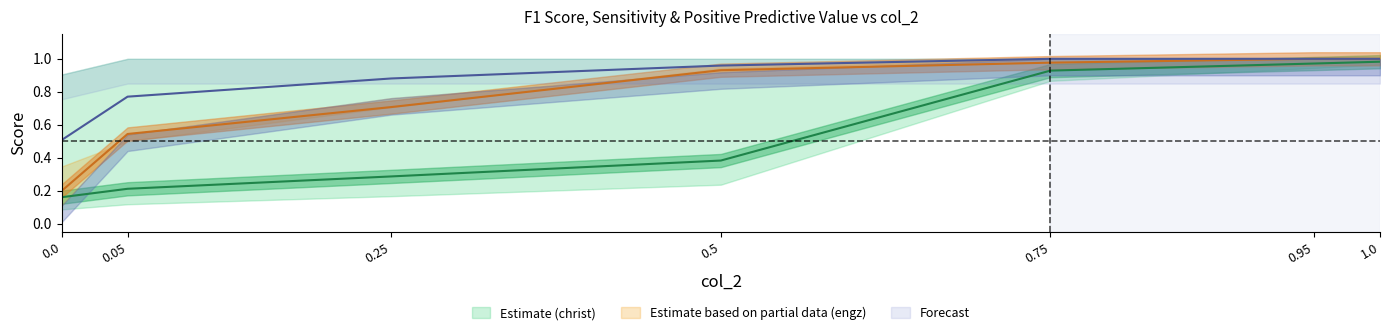

The f1_score_engz series shows 1.0 at 0.95. True or false?

True